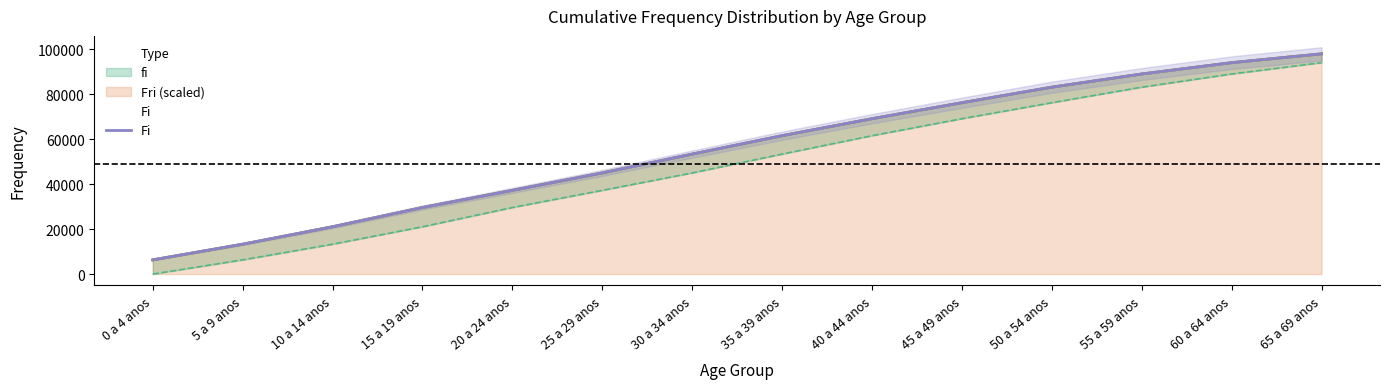

At which category does the chart reach its peak across all series?

65 a 69 anos